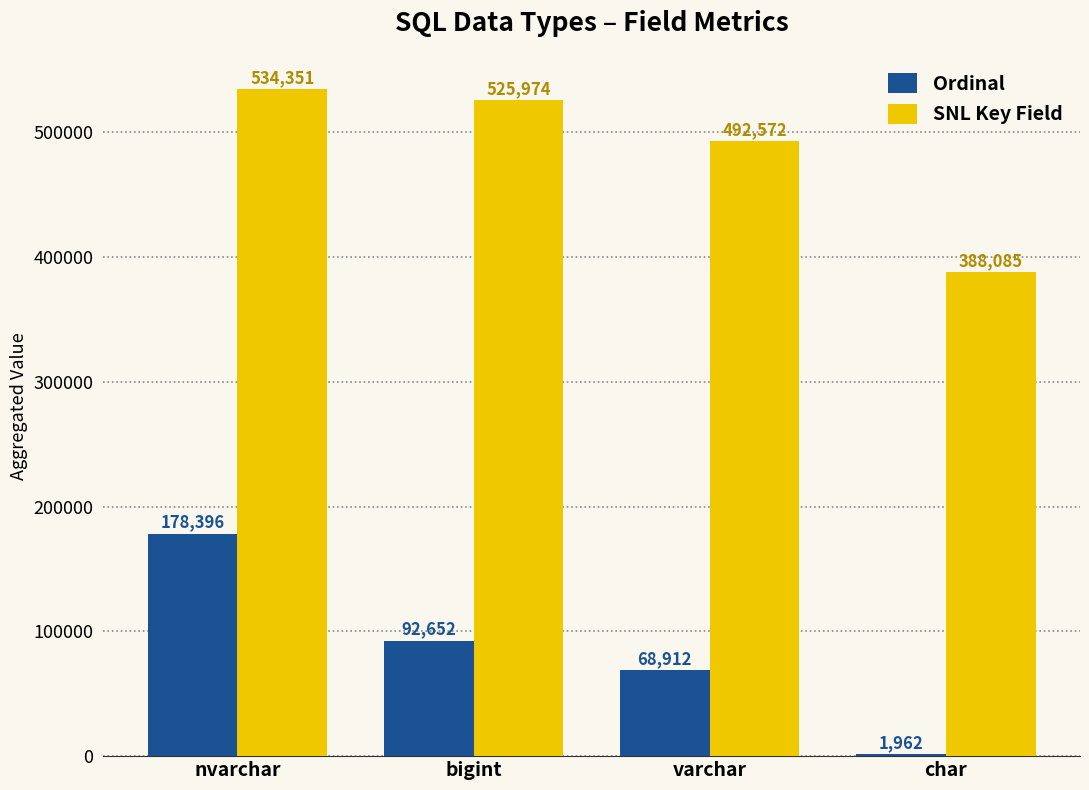

At how many categories does at least one series exceed 238025?

4